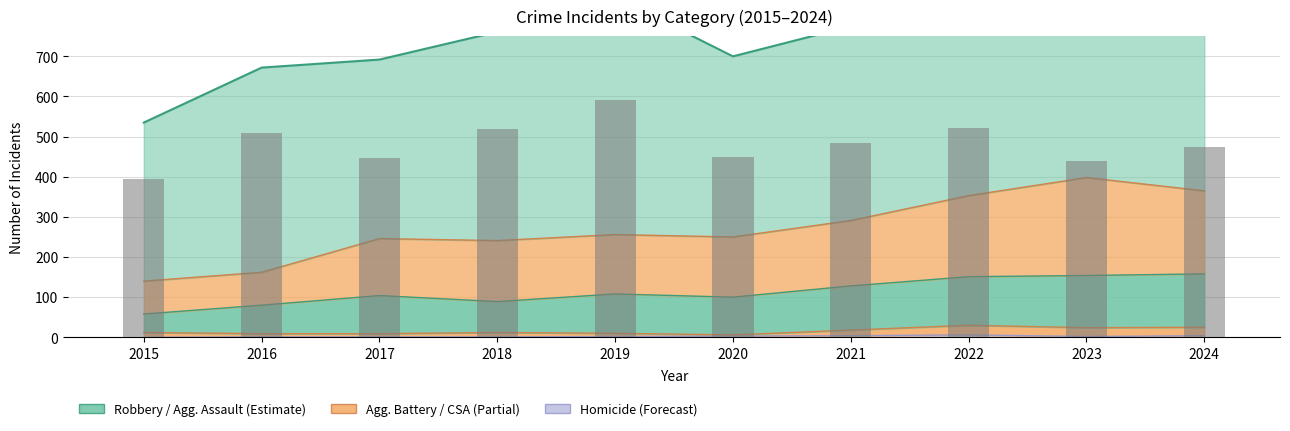

Reading left to right, what are all the values shown in this chart?

395	510	446	520	591	450	484	521	439	473